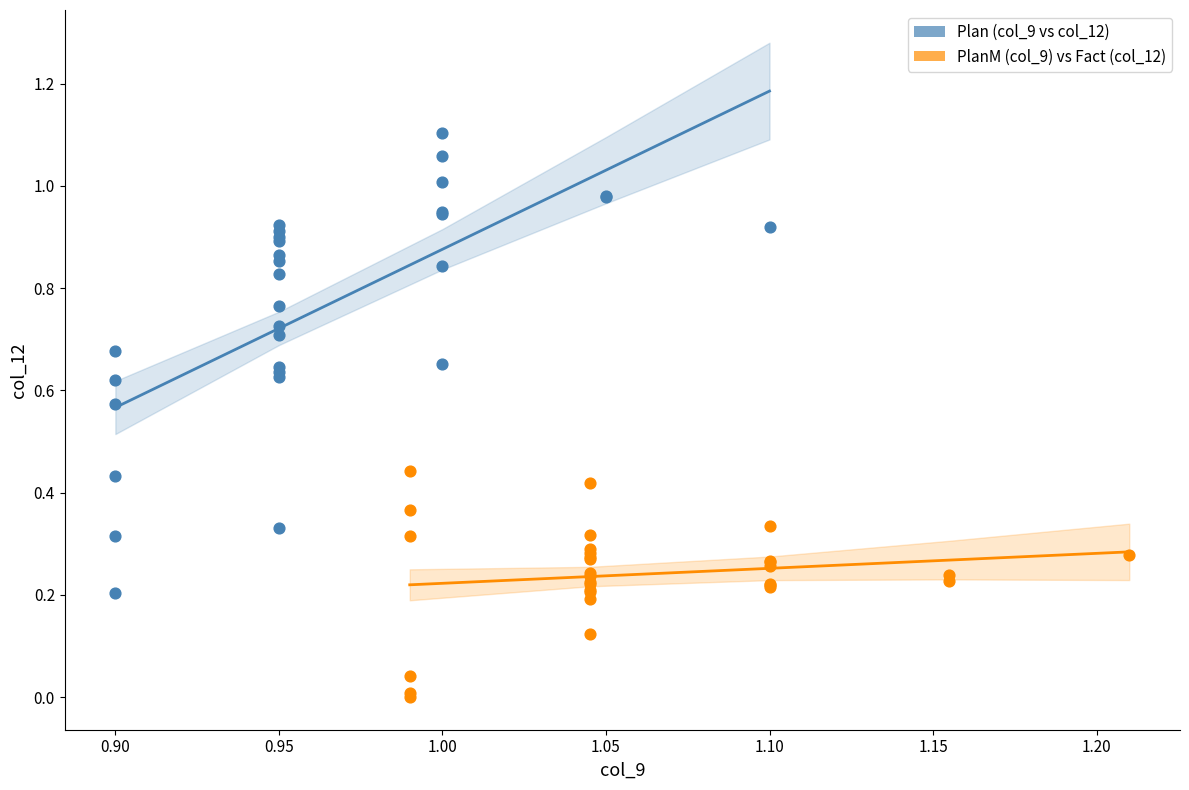

Which series has the largest Y range (max minus min)?

Plan (col_9 vs col_12)